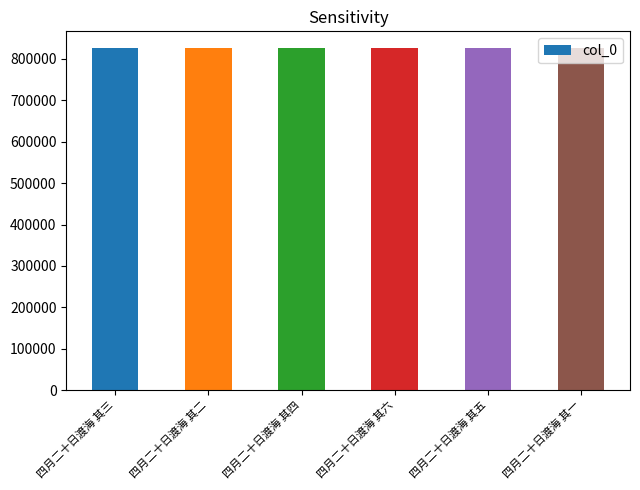

What is the average value?

825356